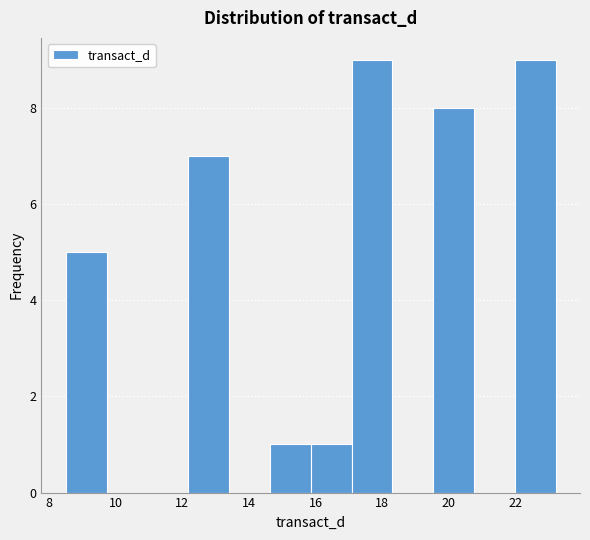

What is the height of the bar covering 22.0 to 23.2 on the x-axis? Neither the bar edges nor the heights are printed on the chart, so give them approximately, as read against the axes.

9